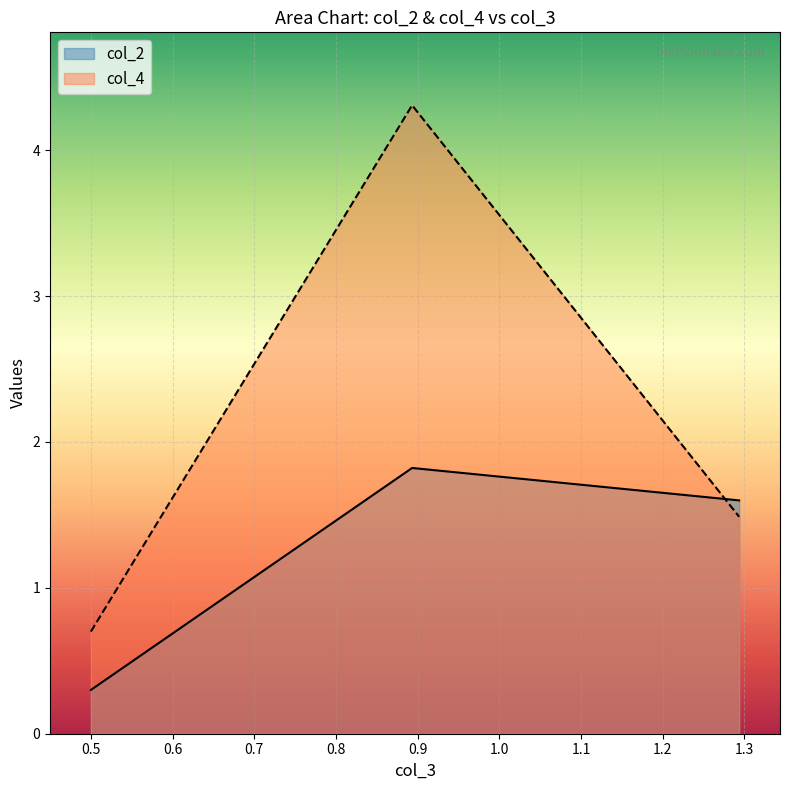

What is the greatest value displayed?

4.3